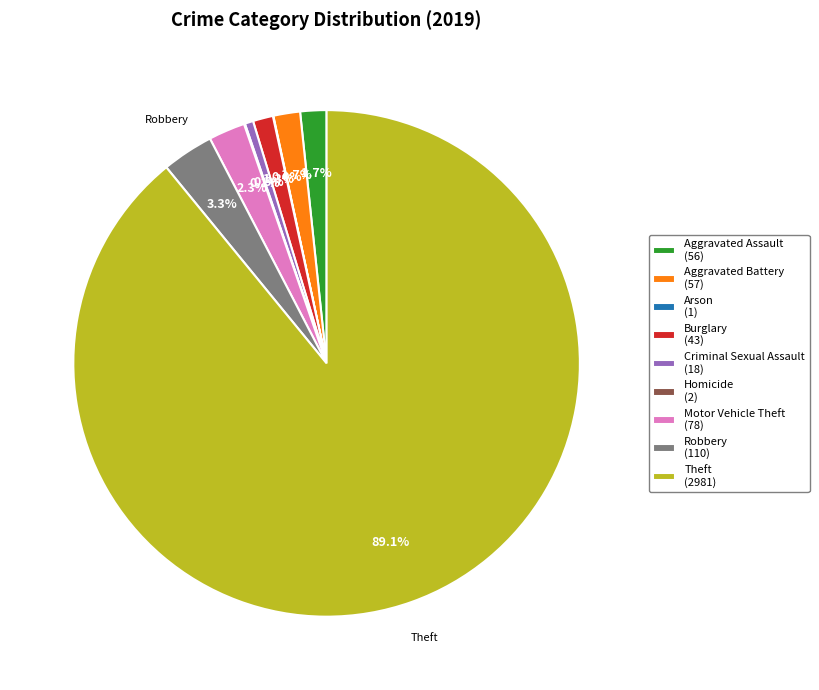

What is the ratio of the value at Burglary (43) to the value at Motor Vehicle Theft (78)?

0.6